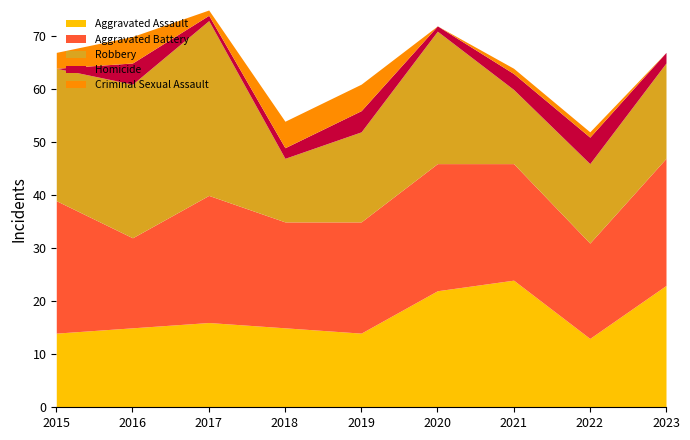

List the labels in order of Aggravated Battery value, smallest first.

2016, 2022, 2018, 2019, 2021, 2017, 2020, 2023, 2015